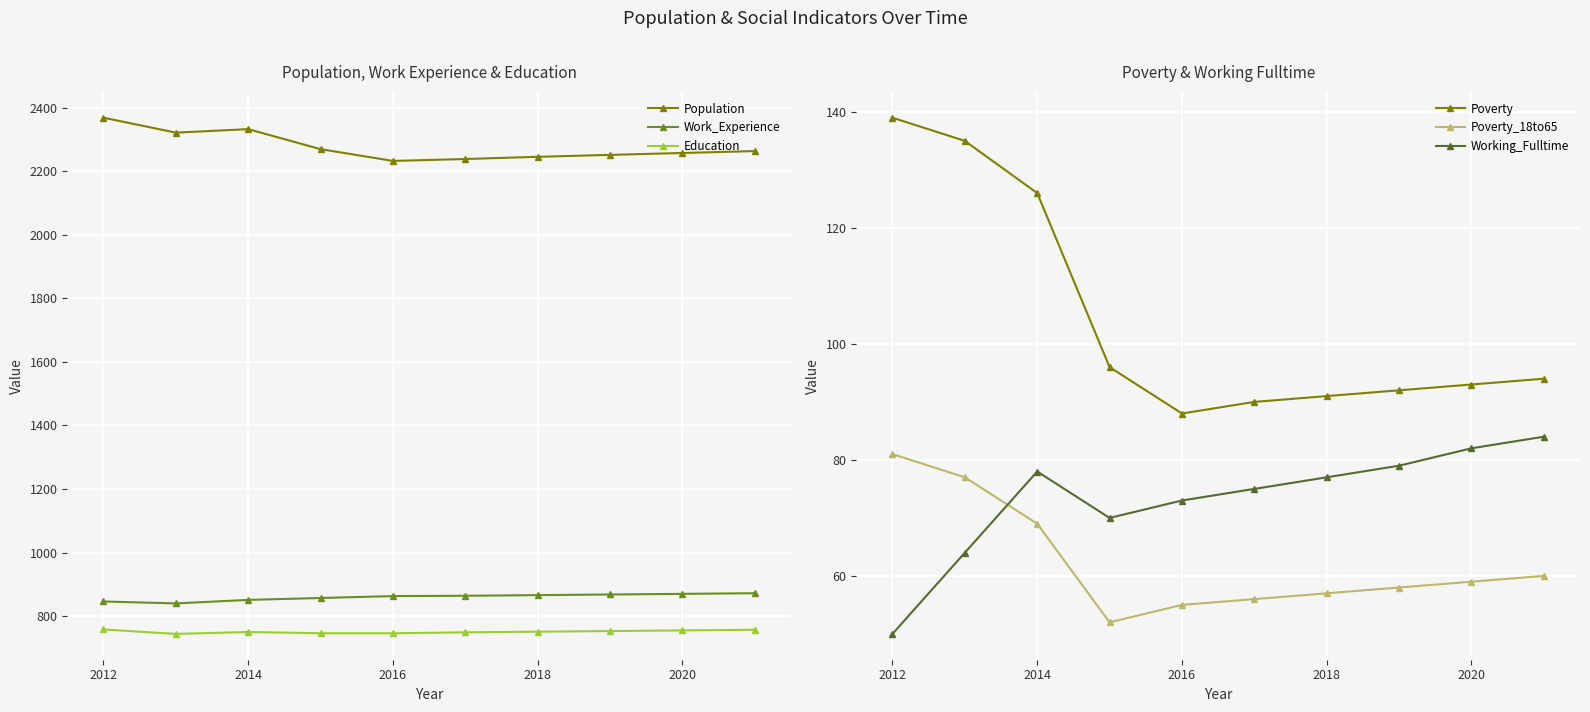

True or false: Education and Poverty cross at least once.

False